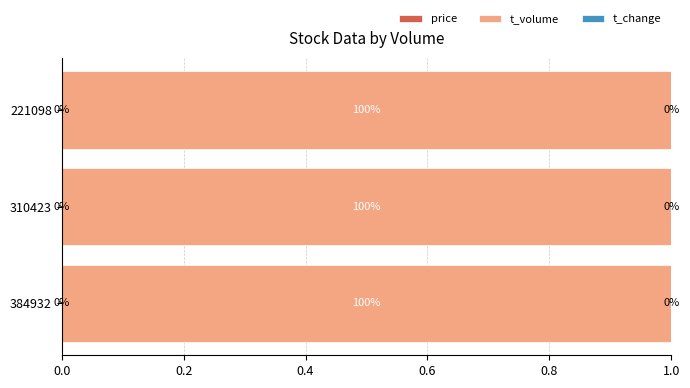

What is the total value across all series at 384932?

1.0